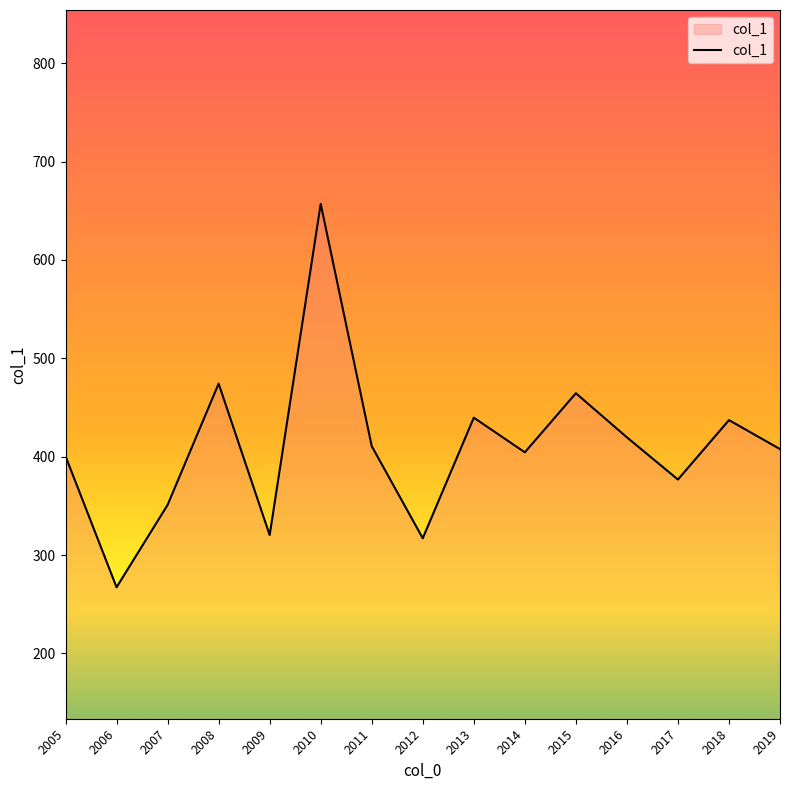

What is the smallest value displayed?

267.2